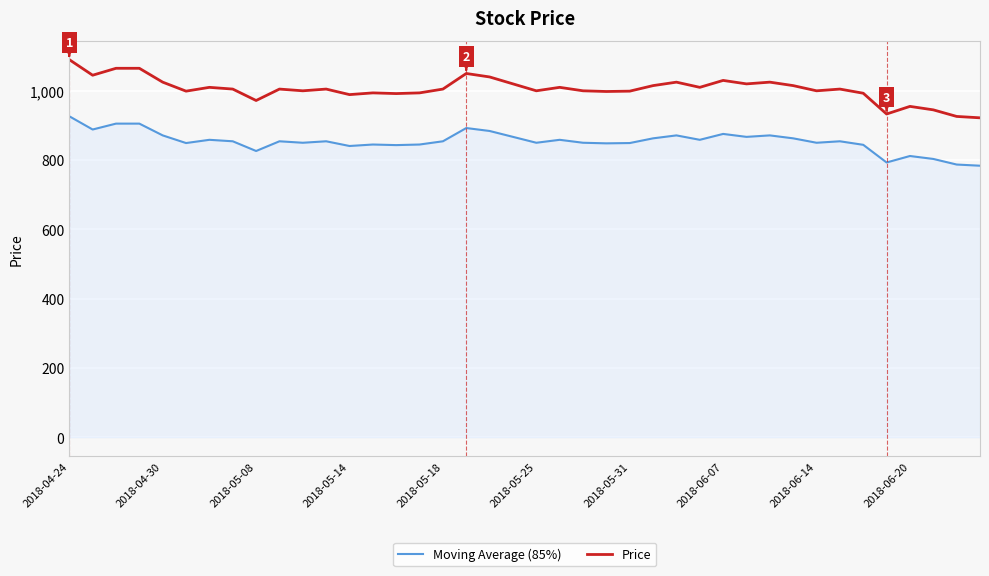

Which series has the largest total across all categories?

Price